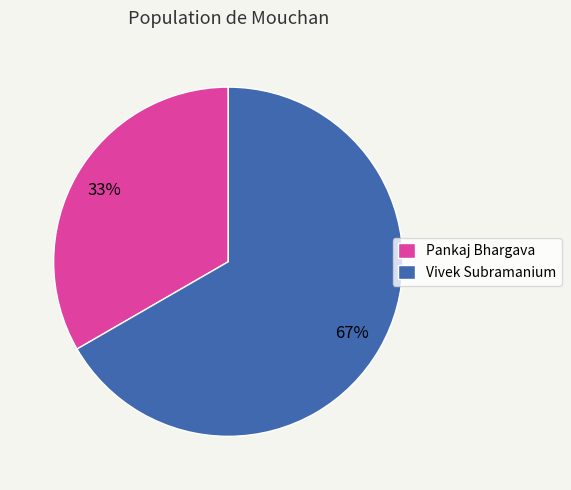

Which slice represents more than half of the pie?

Vivek Subramanium